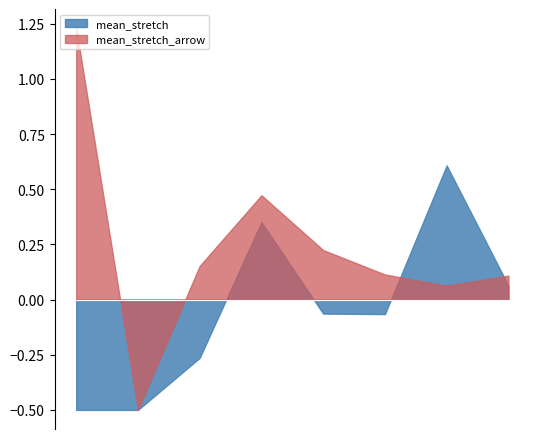

Does the chart have visible grid lines?

No